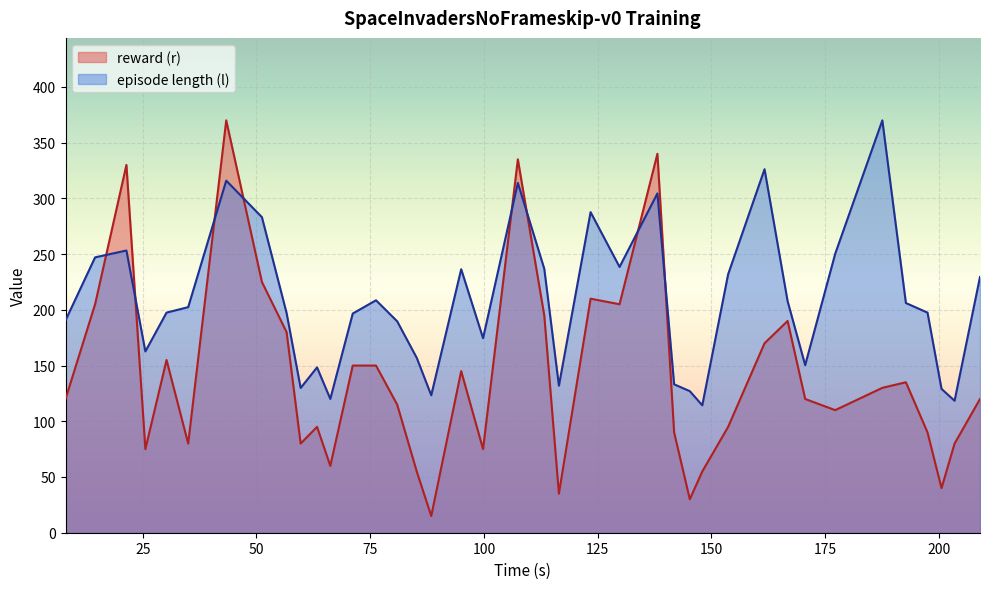

Which series has the largest total across all categories?

episode length (l)